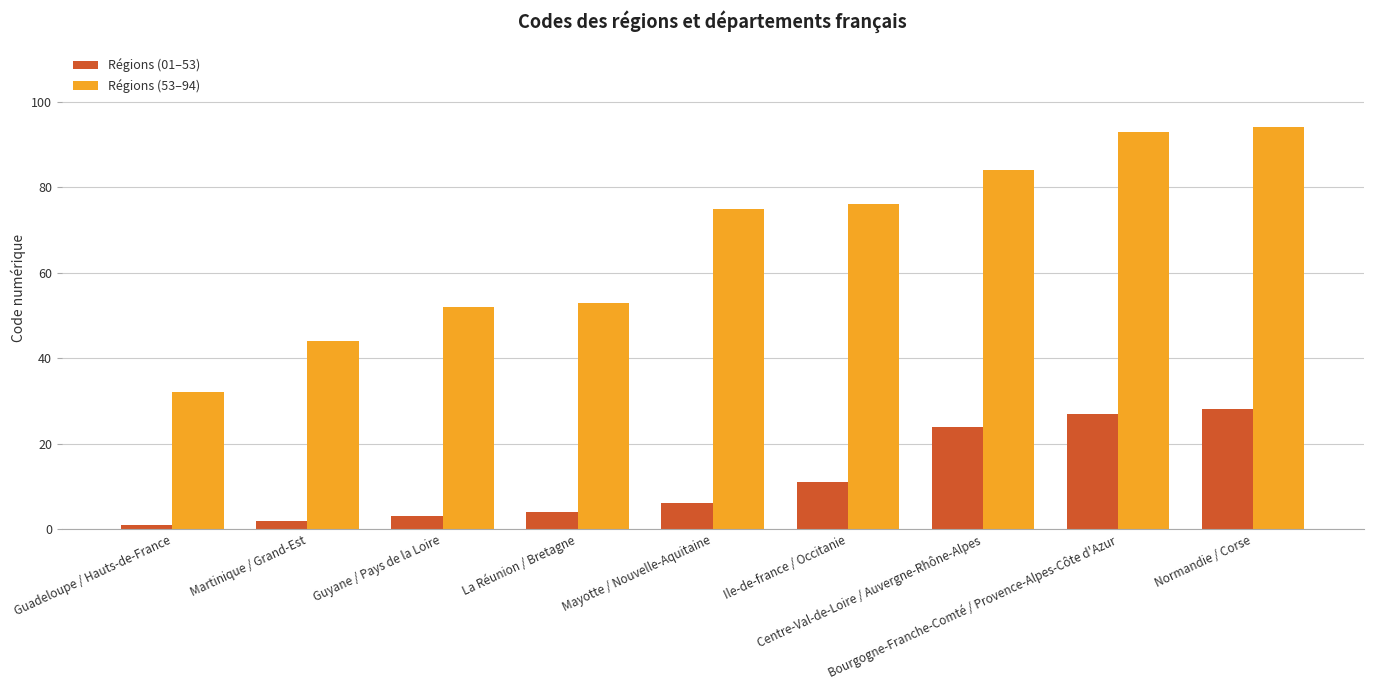

What are all the series names shown in the legend?

Régions (01–53), Régions (53–94)